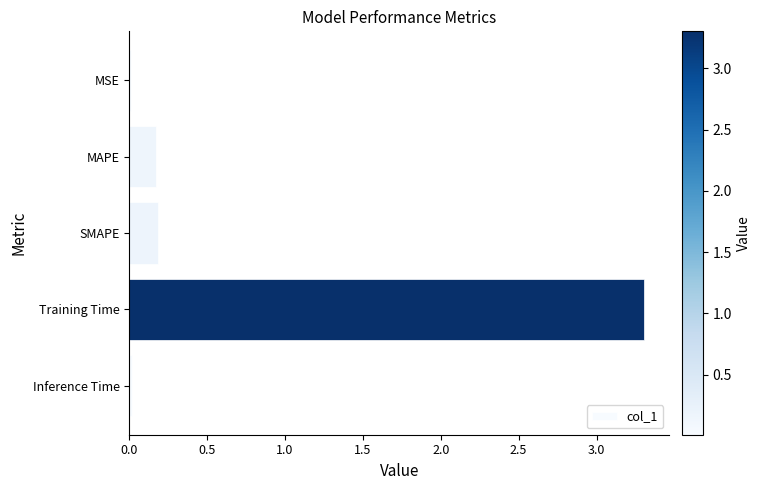

How many categories are shown in the chart?

5